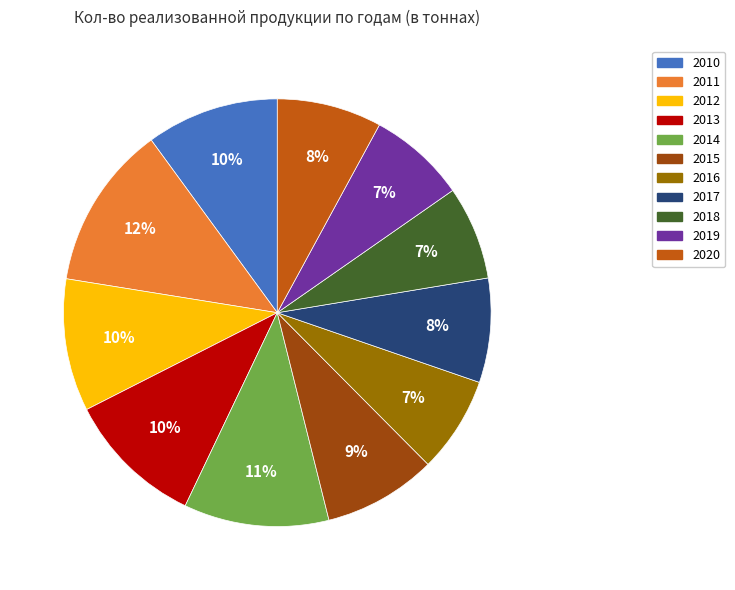

Which category has the biggest portion of the pie?

2011